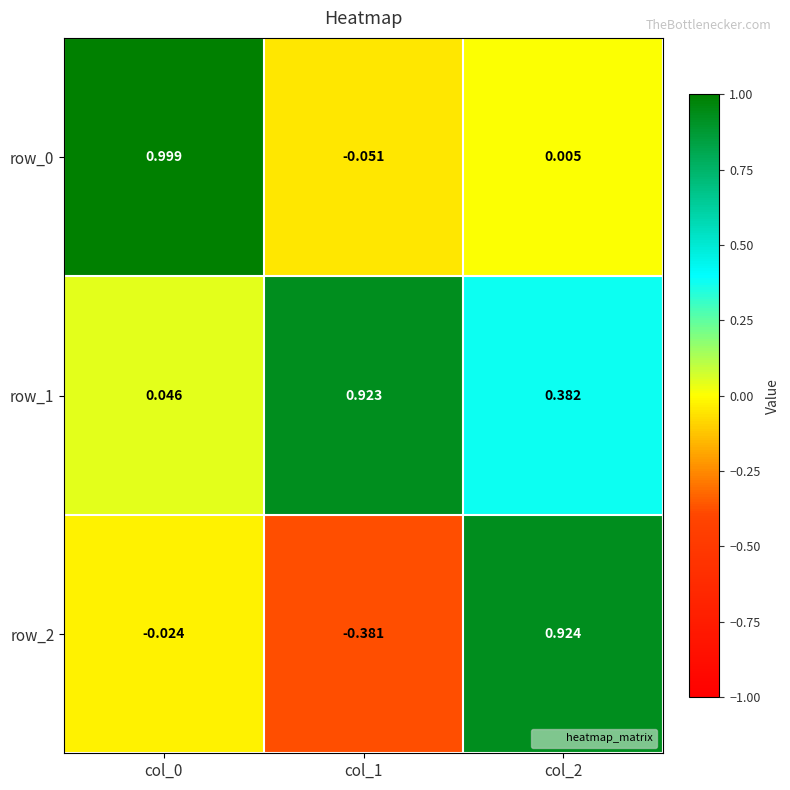

How many values in the row_2 series exceed 0?

1